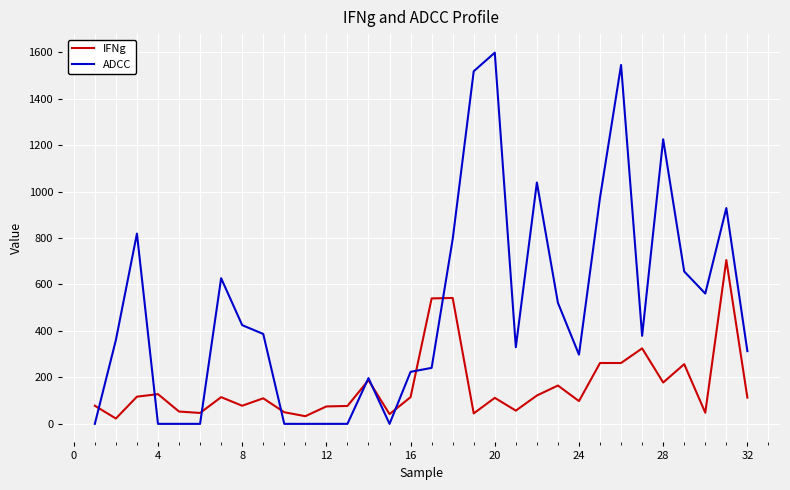

What is the highest value of the IFNg series?

705